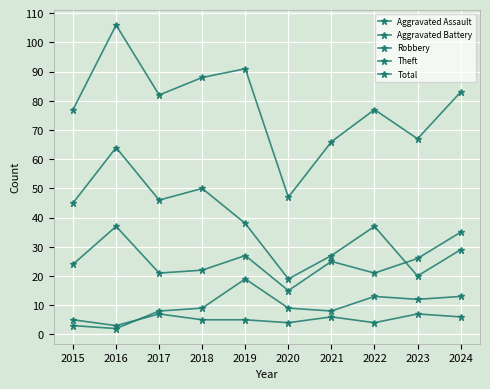

True or false: Theft and Total cross at least once.

False